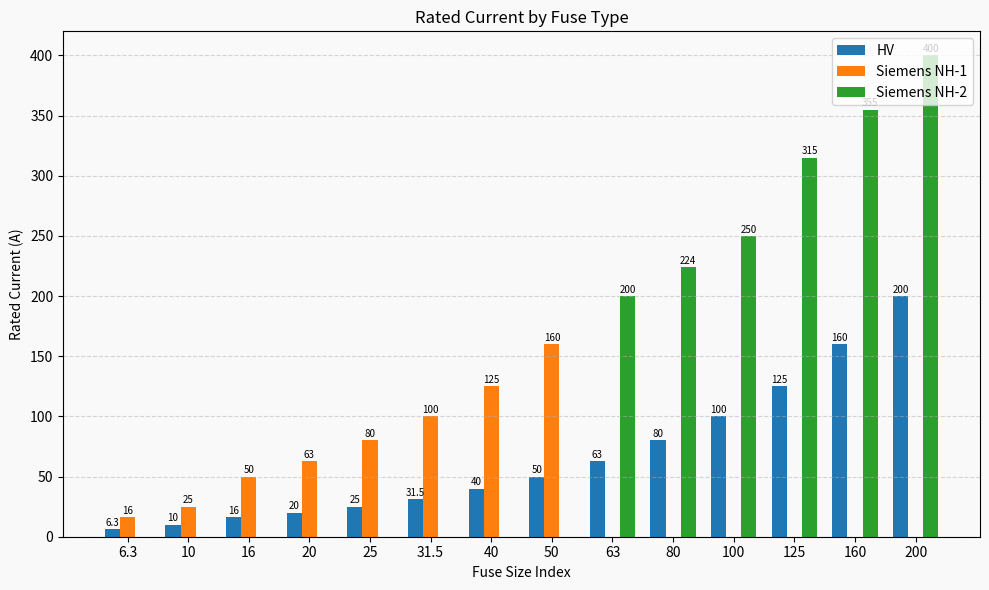

How many values in Siemens NH-1 are above zero?

8